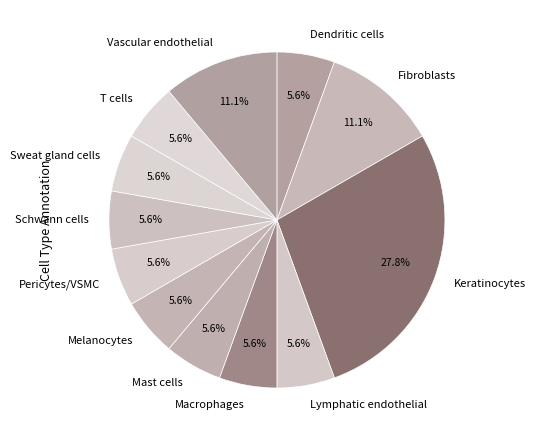

What is the largest slice in the pie chart?

Keratinocytes